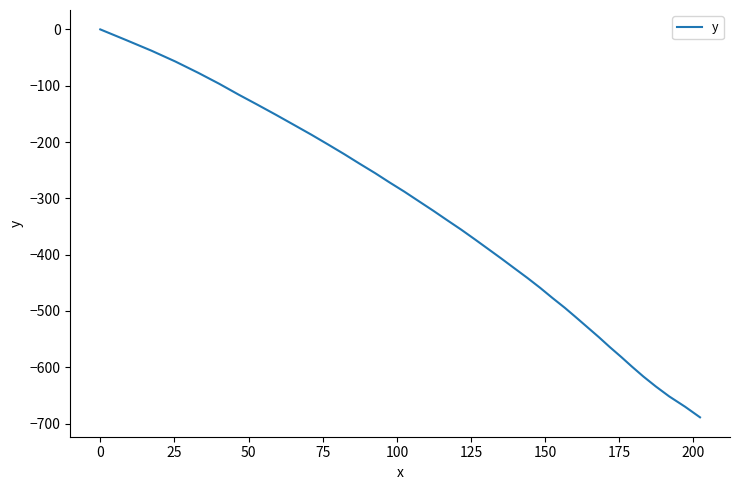

Reading left to right, what are all the values shown in this chart?

0.0	-18.9	-37.9	-57.0	-77.3	-96.6	-116.0	-133.2	-151.6	-169.9	-187.1	-204.4	-221.7	-238.1	-255.4	-271.7	-288.1	-305.5	-321.8	-339.4	-355.7	-373.3	-389.7	-407.3	-423.8	-441.4	-459.0	-476.8	-494.4	-511.0	-528.8	-546.6	-564.3	-582.1	-598.7	-616.5	-634.2	-651.8	-670.3	-689.0